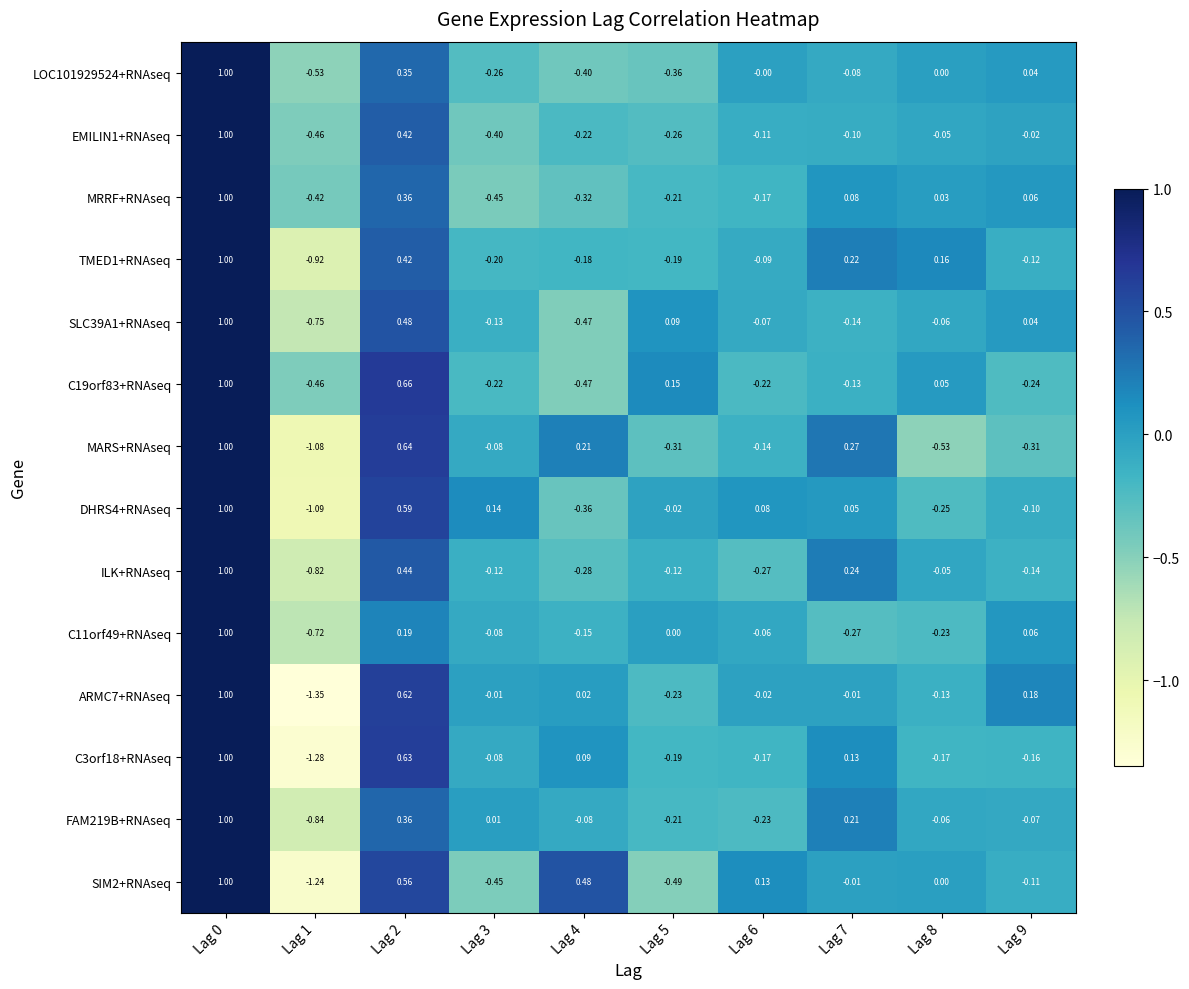

Is the value of SIM2+RNAseq at Lag 2 greater than the value of EMILIN1+RNAseq at Lag 7?

Yes